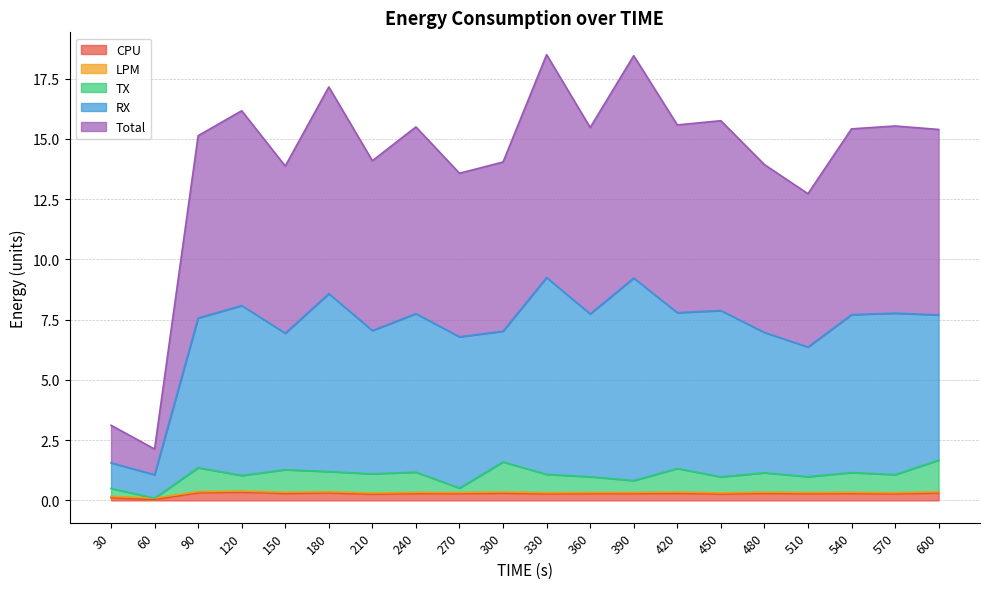

True or false: RX and Total intersect in this chart.

False